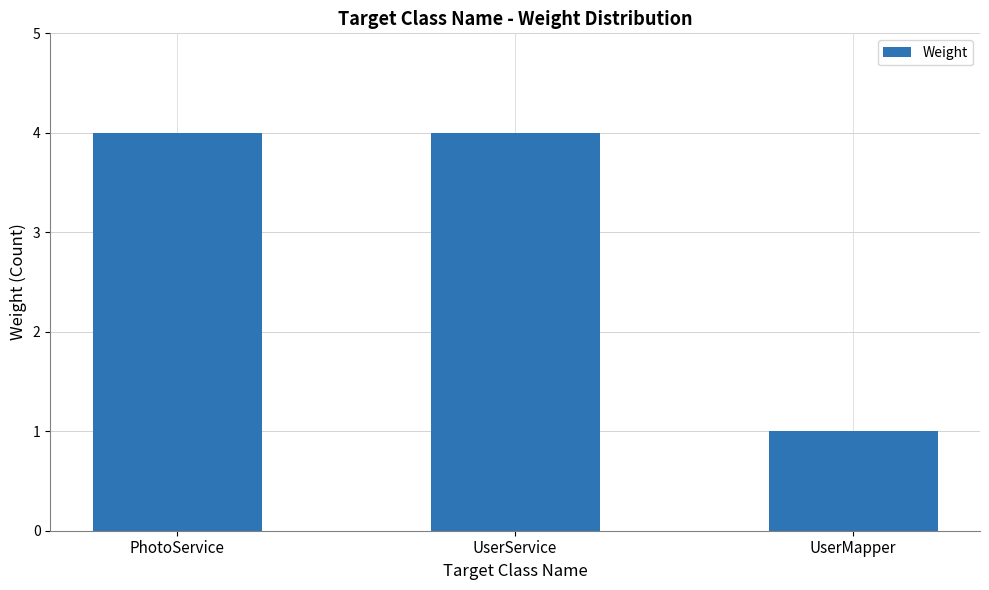

Which category has the lowest value across all series?

UserMapper